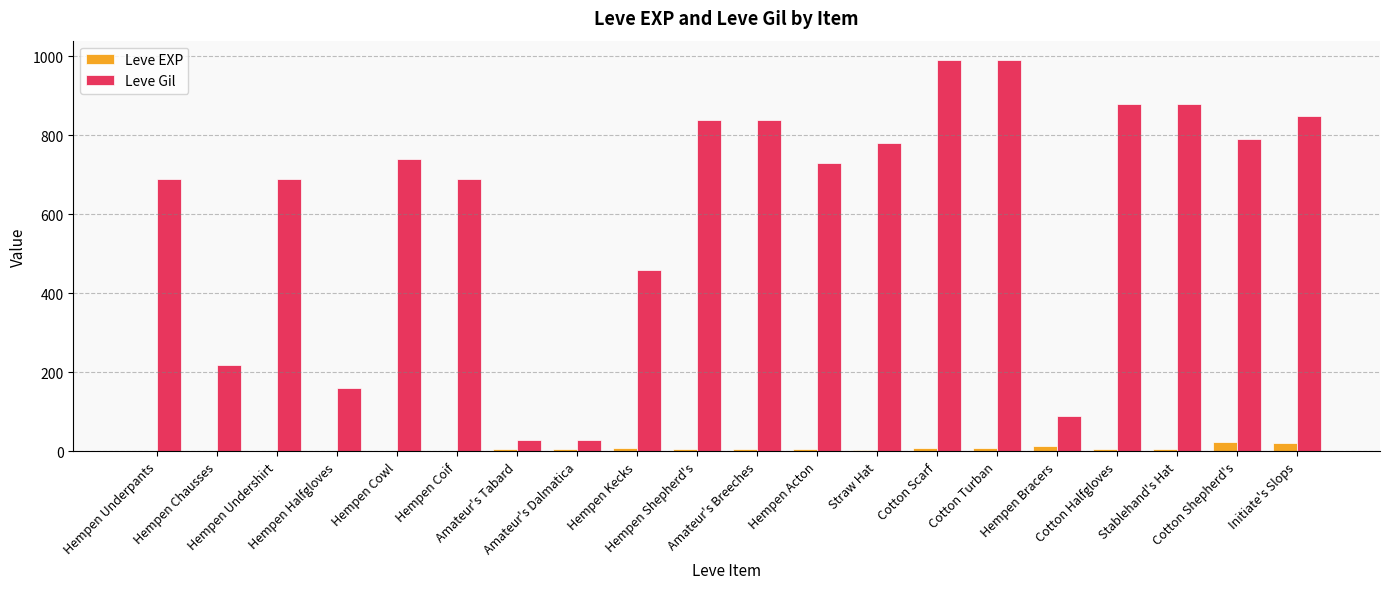

Which series has the largest total across all categories?

Leve Gil